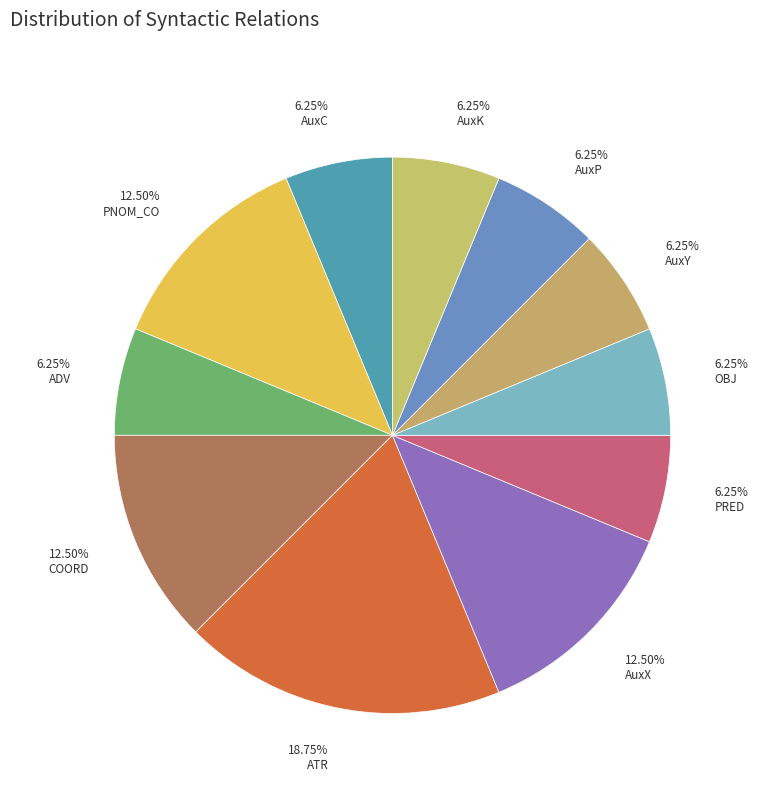

Does 6.25% PRED represent more than half of the total?

No